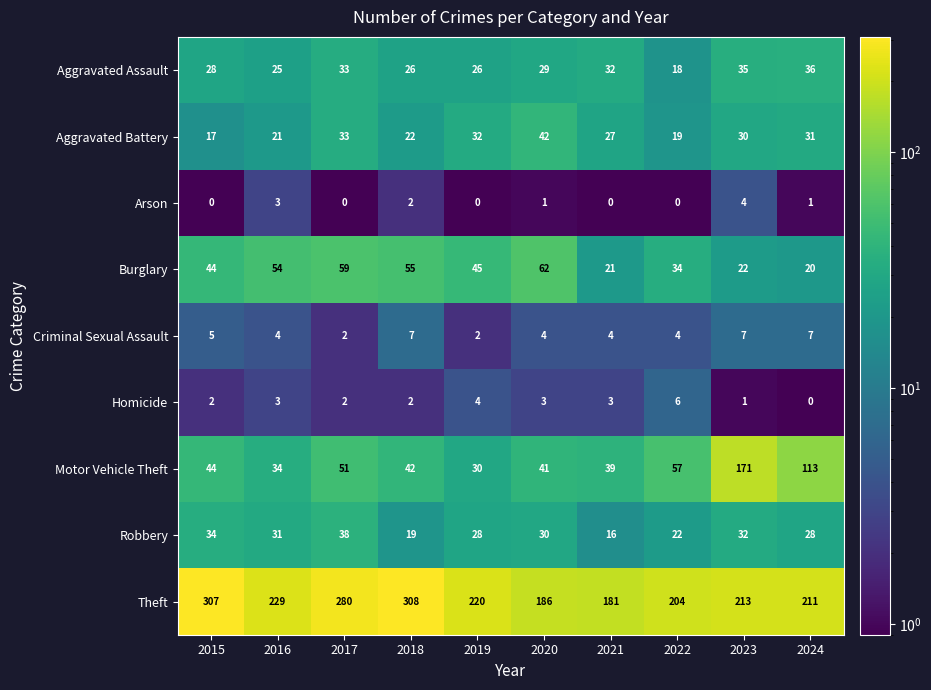

What is the lowest value of the Burglary series?

20